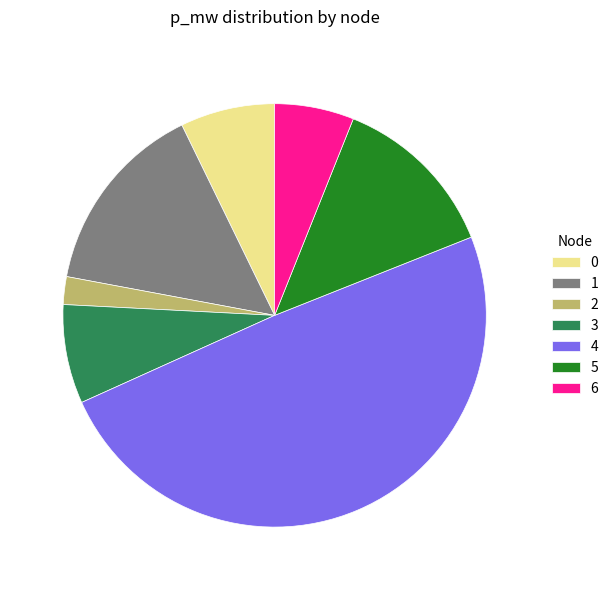

Is 3 the majority of the pie?

No